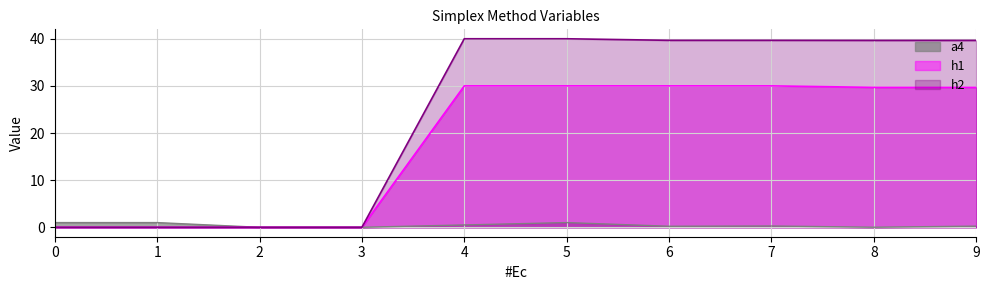

What is the sum of all a4 values?

4.3